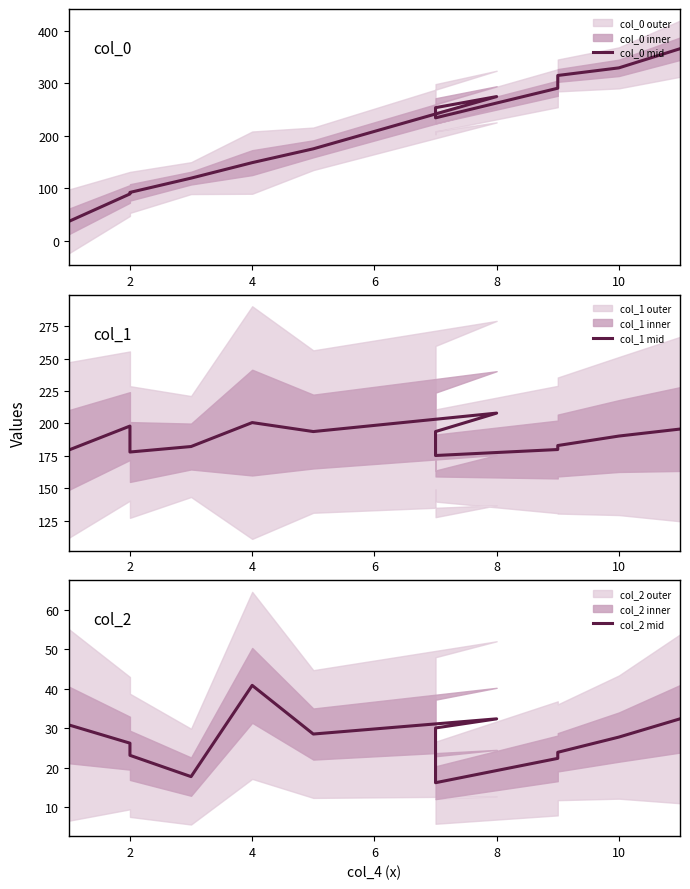

At how many categories does at least one series exceed 21?

14